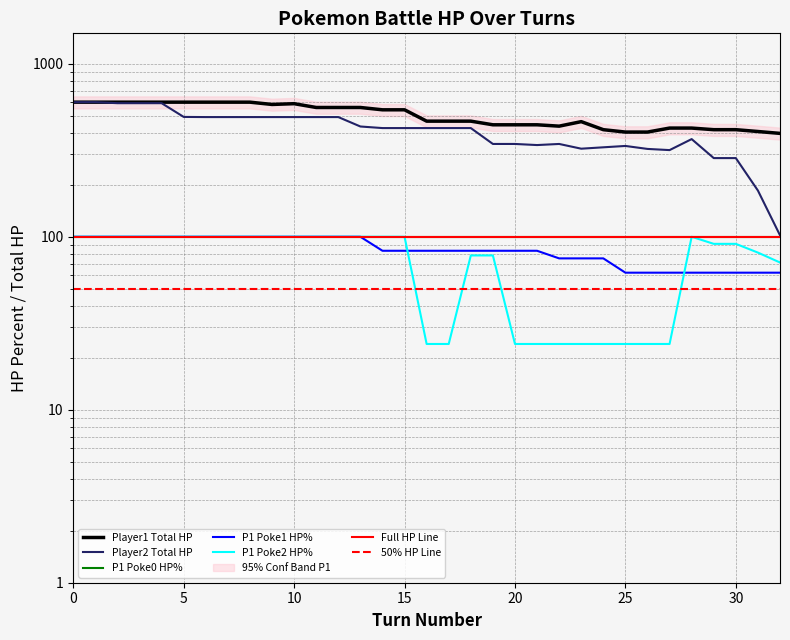

What is the total value across all series at 1?

1400